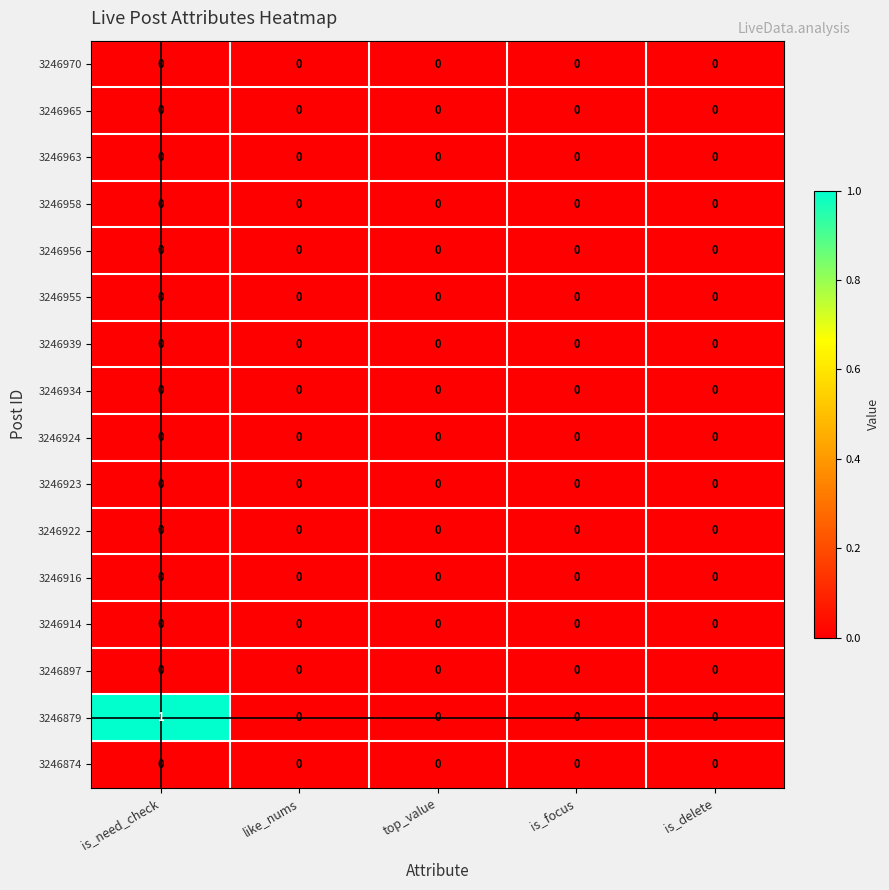

True or false: 3246970 has a value of 0 at like_nums.

True